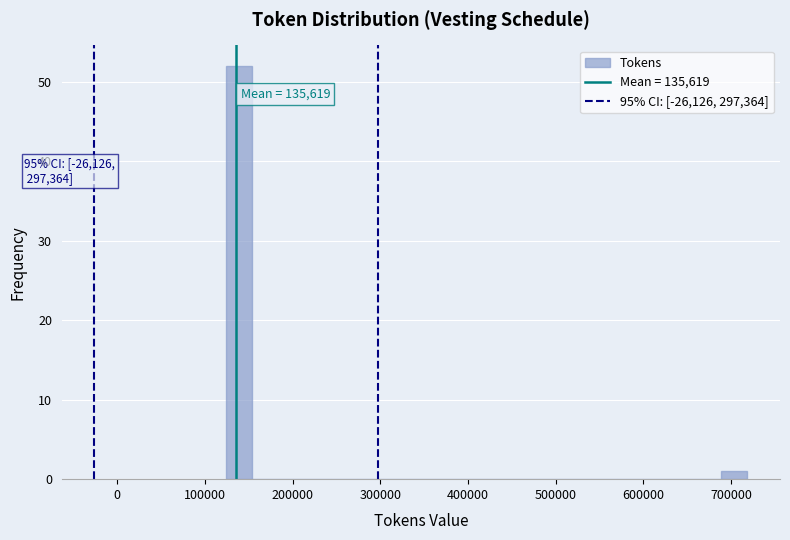

Read against the x-axis, roughly where is the centre of the tallest bar?

140000